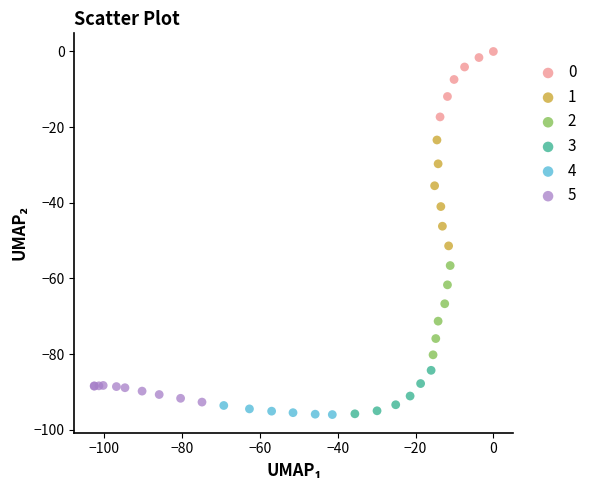

Which series contains the highest Y value?

0